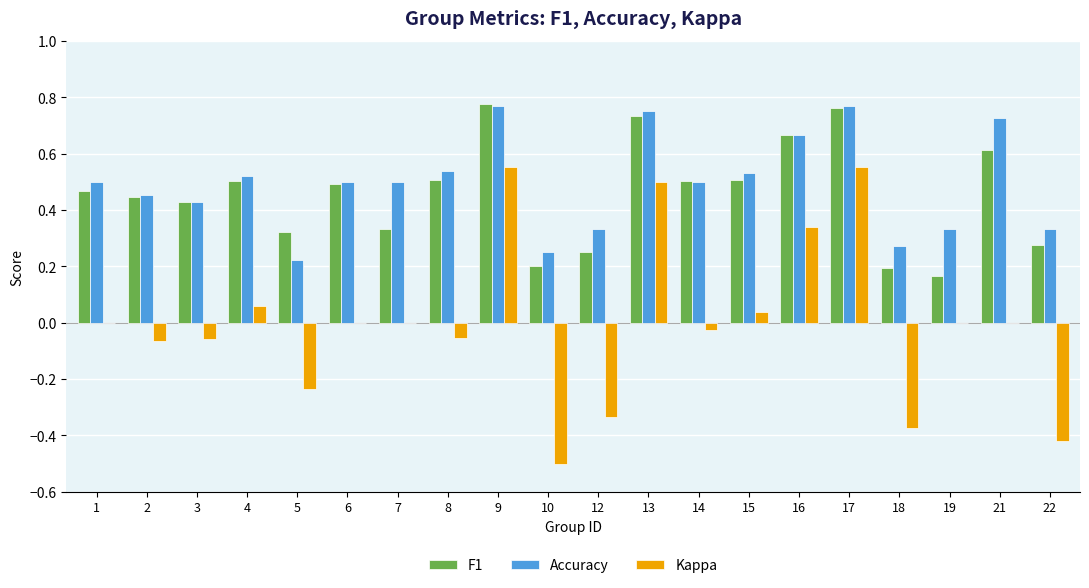

What is the sum of all F1 values?

9.2